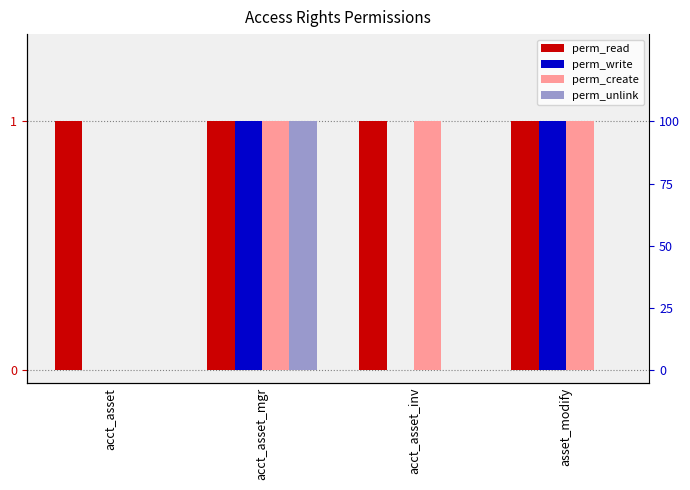

At acct_asset, list the series in order from smallest to largest.

perm_write, perm_create, perm_unlink, perm_read